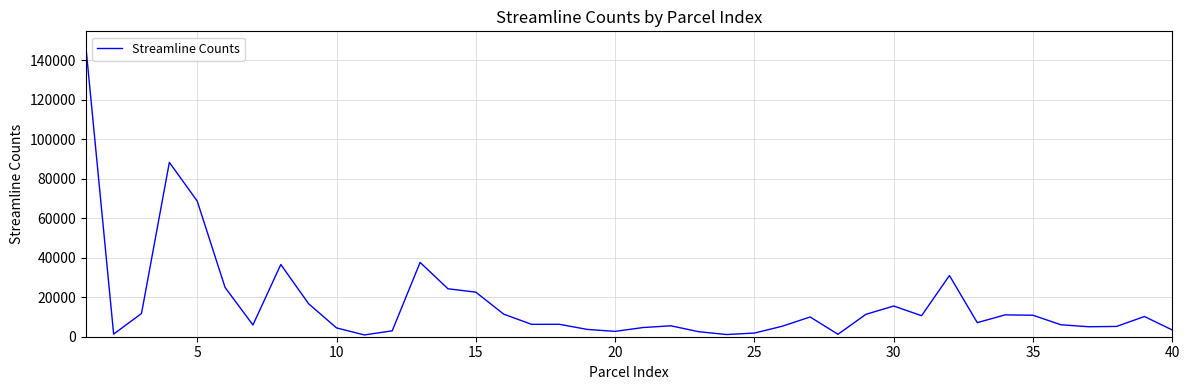

What is the maximum value shown in the chart?

147411